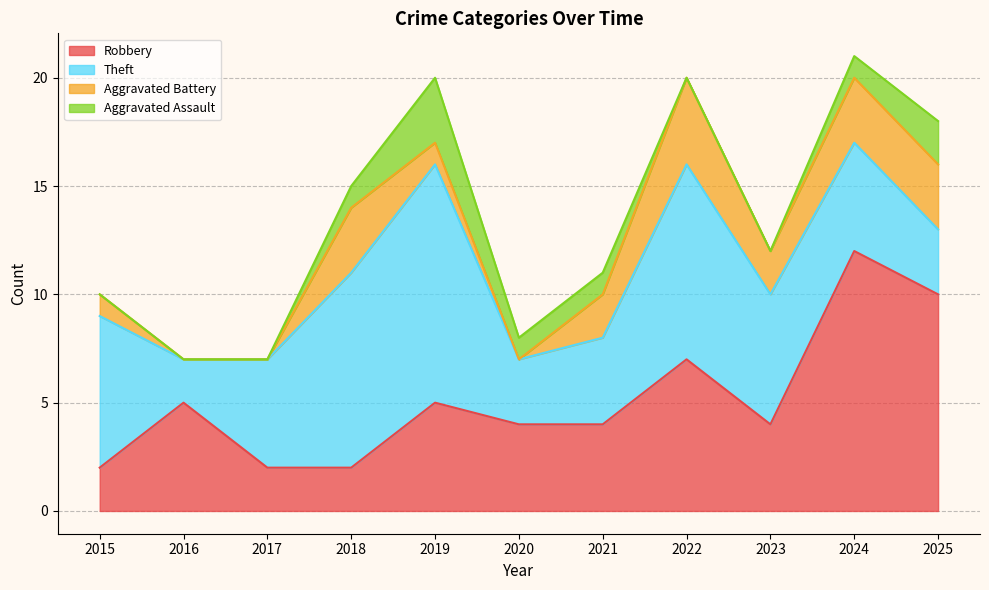

What are all the series names shown in the legend?

Robbery, Theft, Aggravated Battery, Aggravated Assault